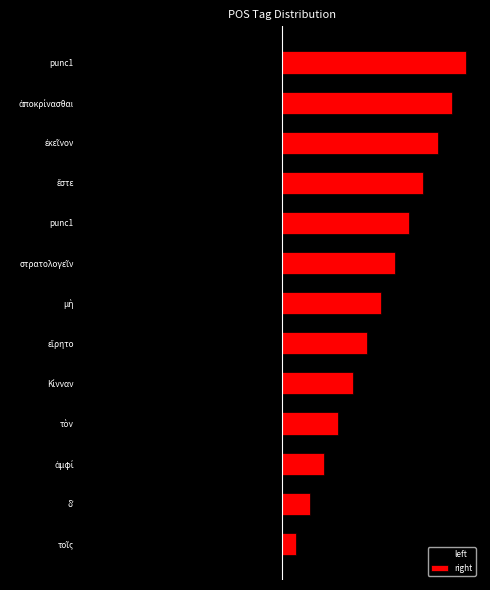

Reading left to right, extract all data points from this chart.

left: -1	-2	-3	-4	-5	-6	-7	-8	-9	-10	-11	-12	-13
right: 1	2	3	4	5	6	7	8	9	10	11	12	13